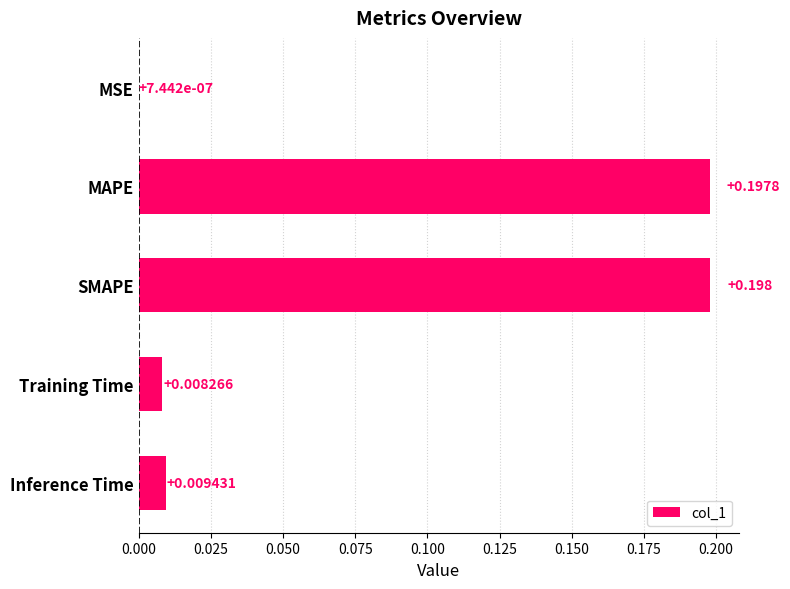

At which label is the value closest to 0?

MSE